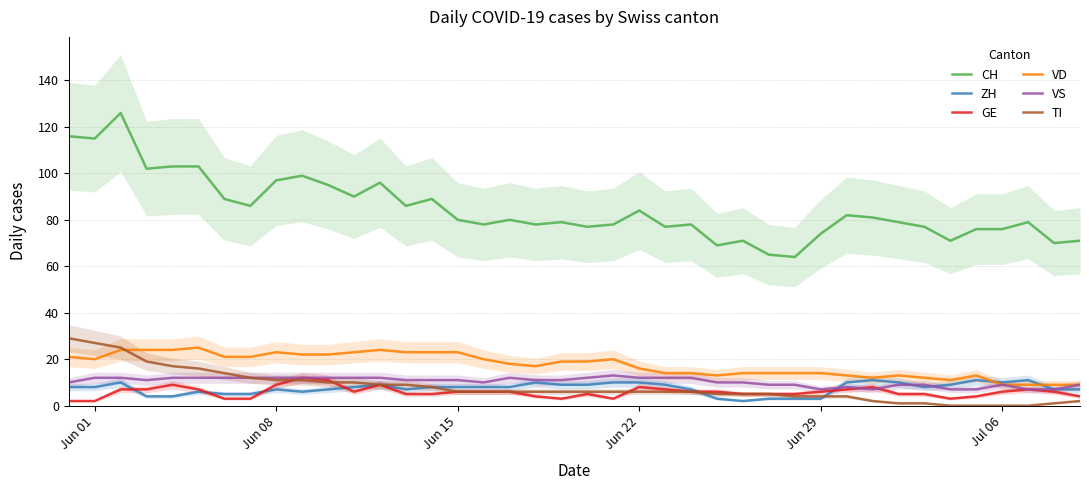

True or false: CH and ZH intersect in this chart.

False